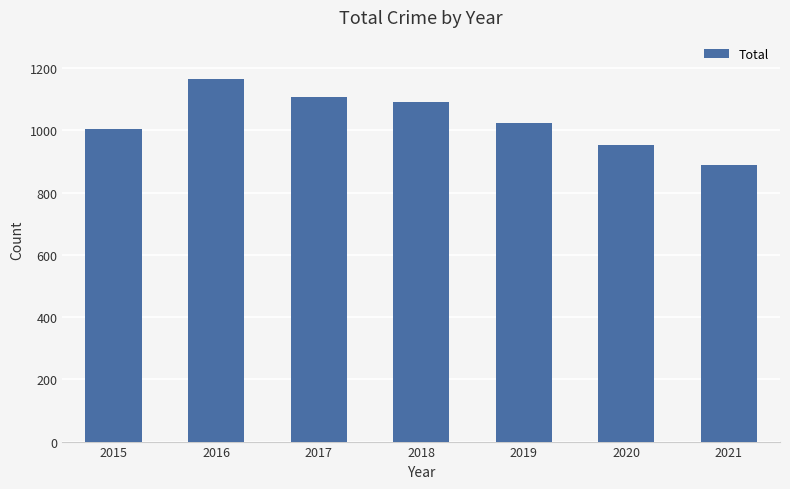

Approximately how many times larger is the value at 2019 compared to 2021?

1.2